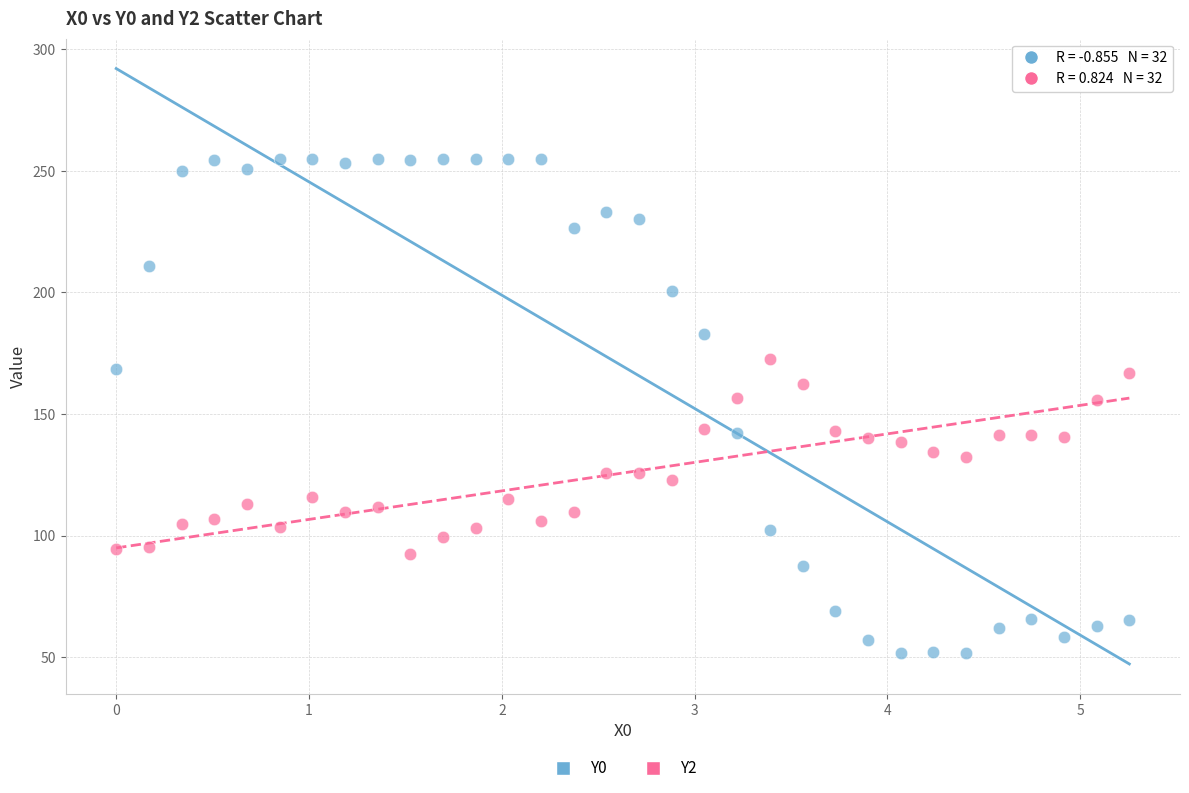

Which series reaches the maximum Y coordinate?

Y0